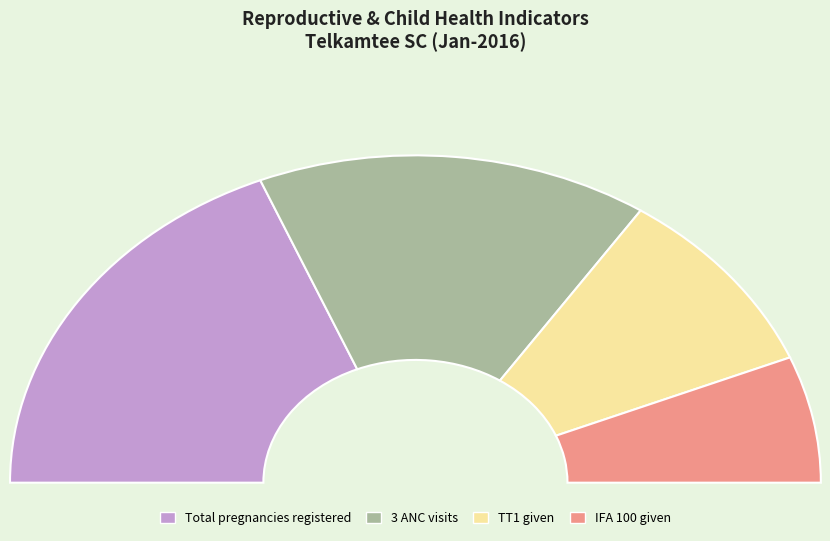

Which has a higher value, Number of pregnant women given TT1 or Total number of pregnant women given 100?

Number of pregnant women given TT1